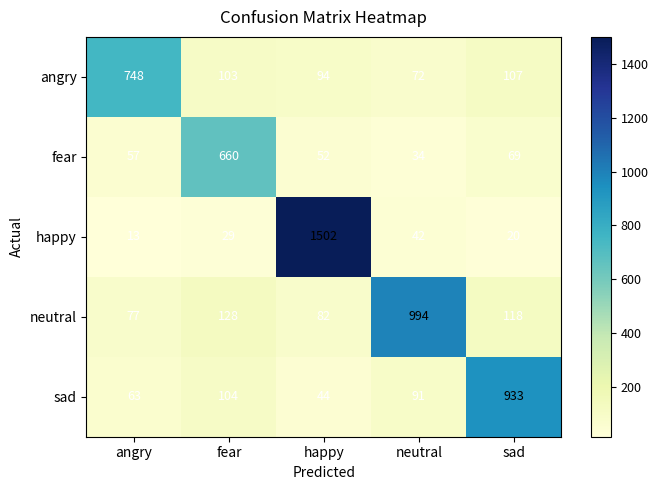

At which label is fear closest to 347?

sad